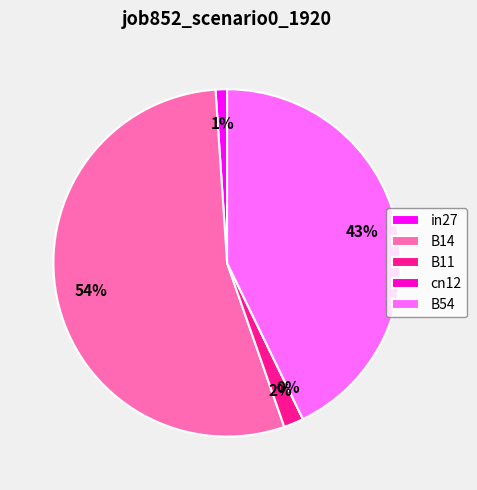

Rank the categories by value from lowest to highest.

cn12, in27, B11, B54, B14